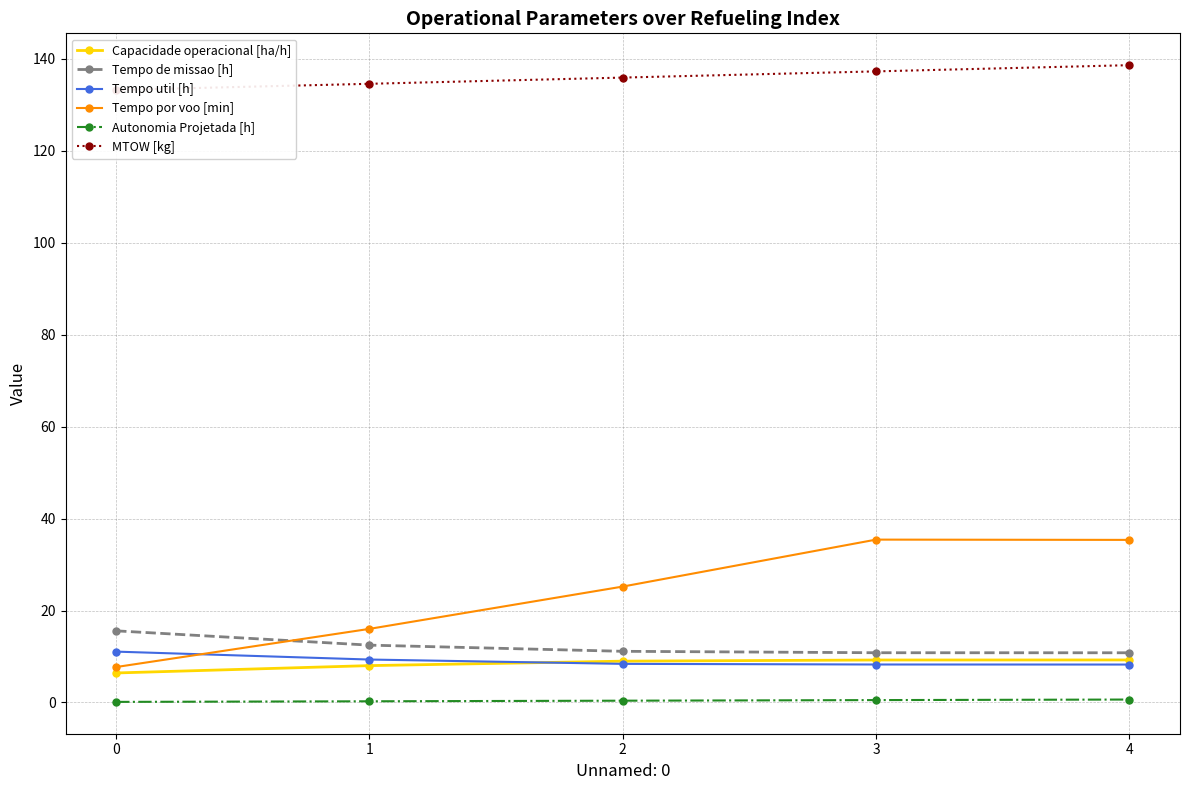

How many series are shown in this chart?

6